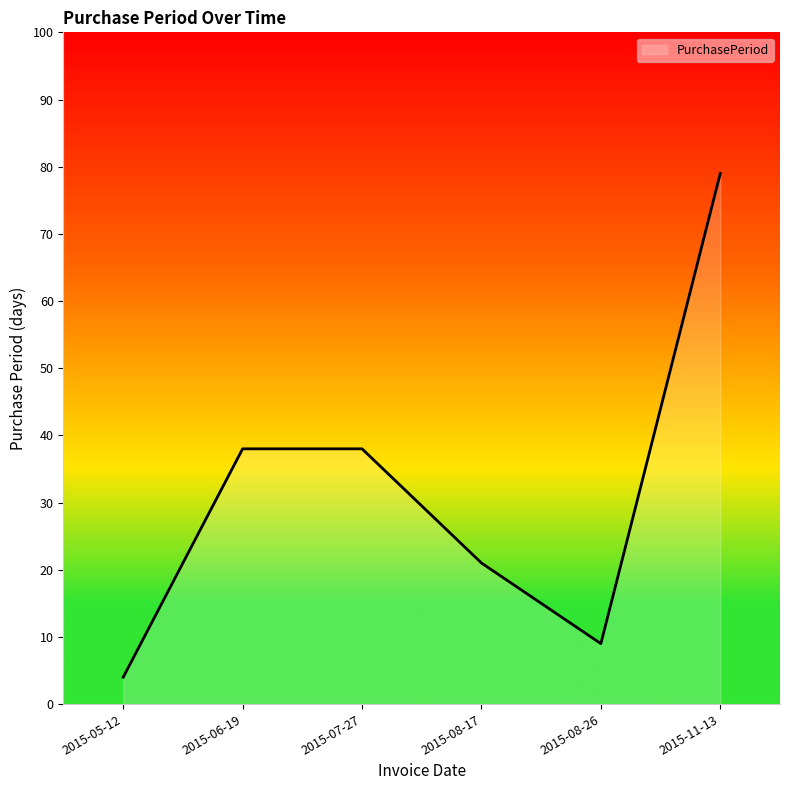

What is the difference between the maximum and second lowest values?

70